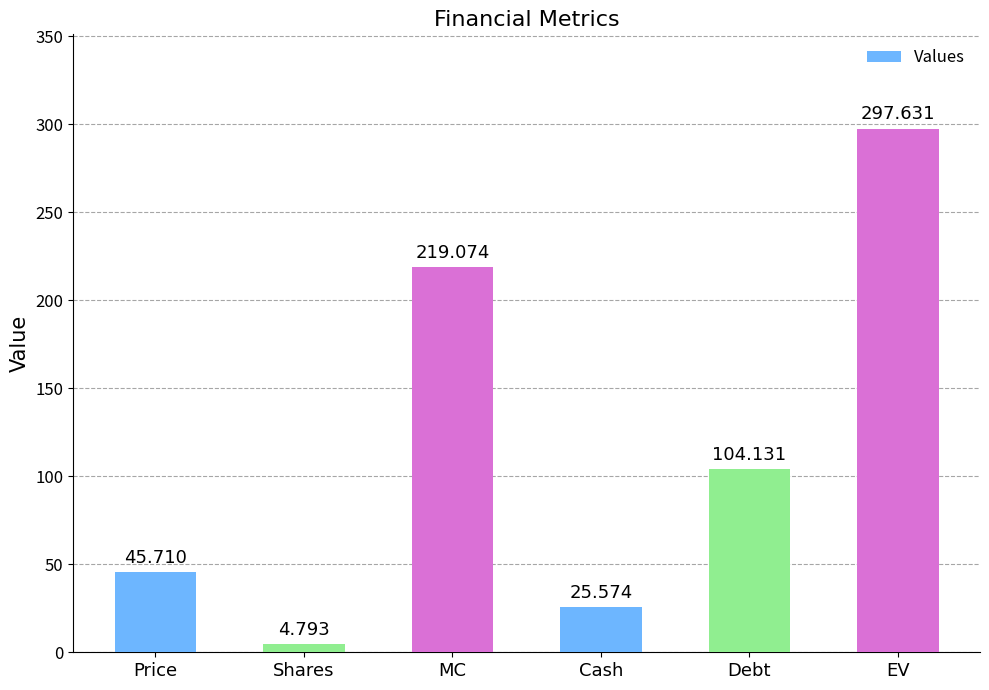

Where is the data nearest to the value 151?

Debt